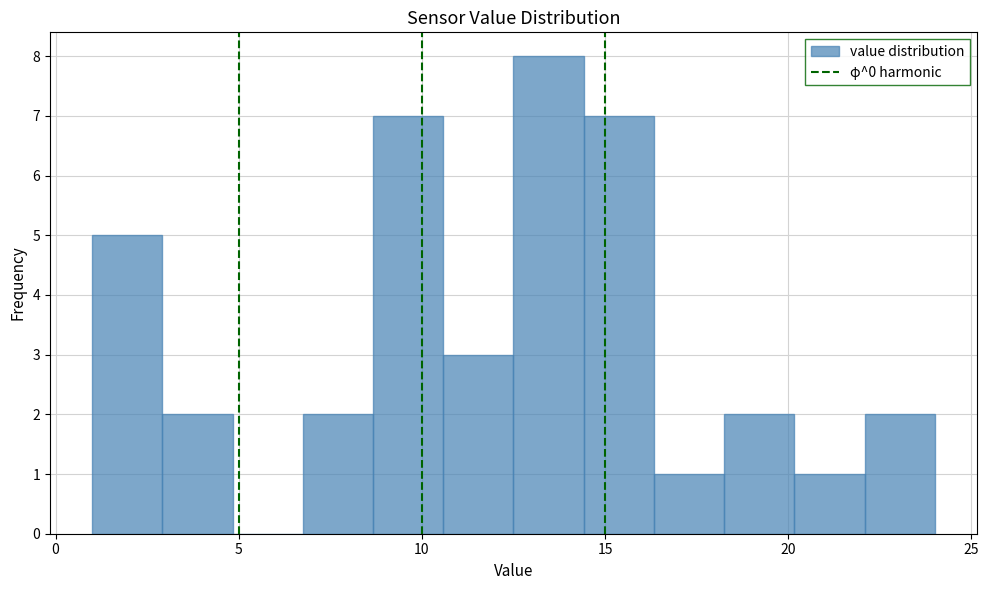

Around what value on the x-axis is the tallest bar? Give the approximate position of its centre, as read against the axis.

13.5